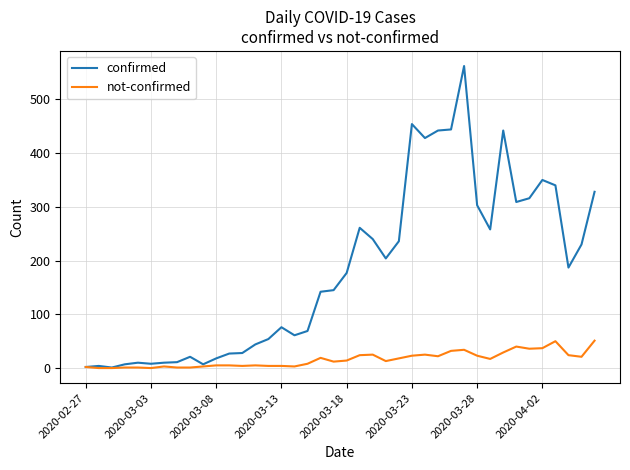

What is the greatest value displayed?

562